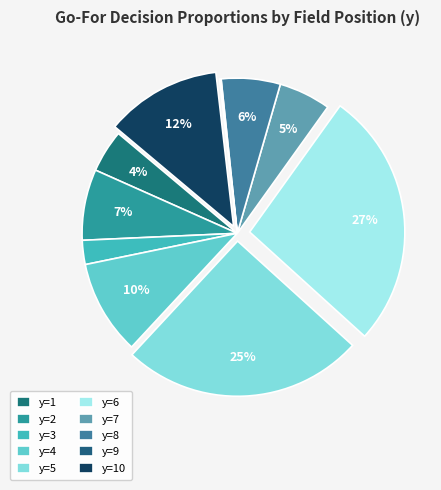

What is the smallest slice in the pie chart?

y=9